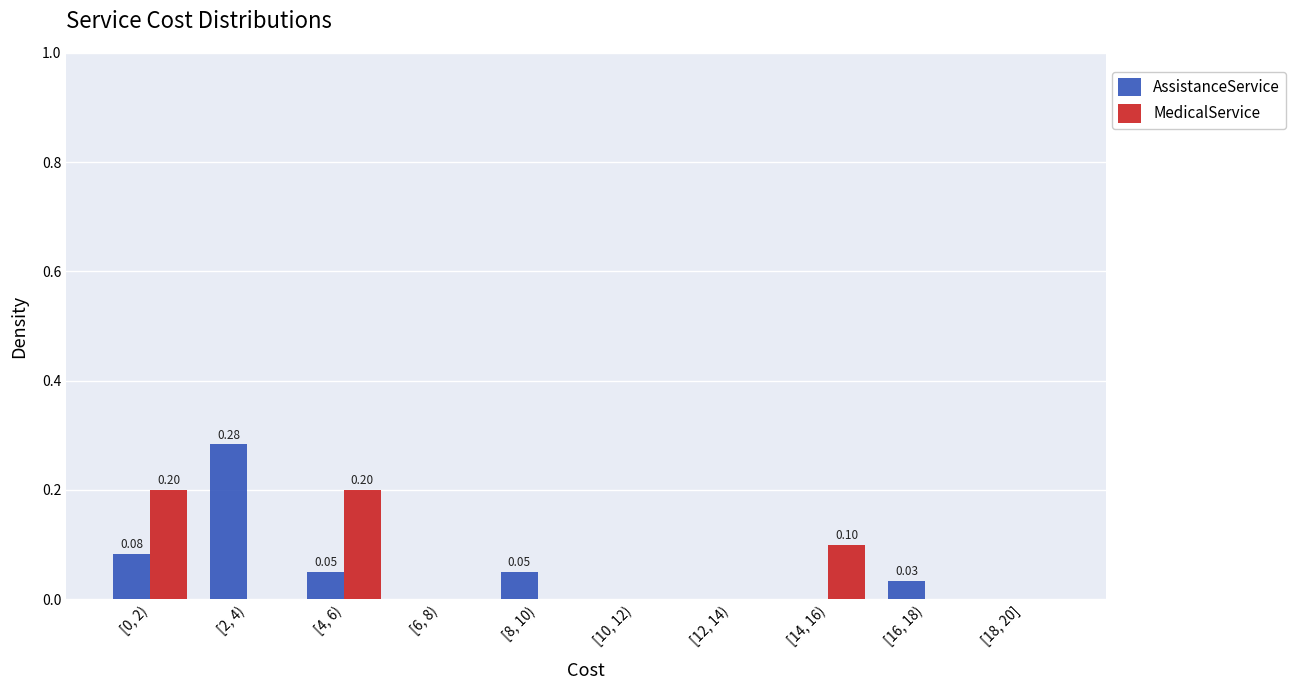

Which series changed the most between [4, 6) and [8, 10)?

MedicalService